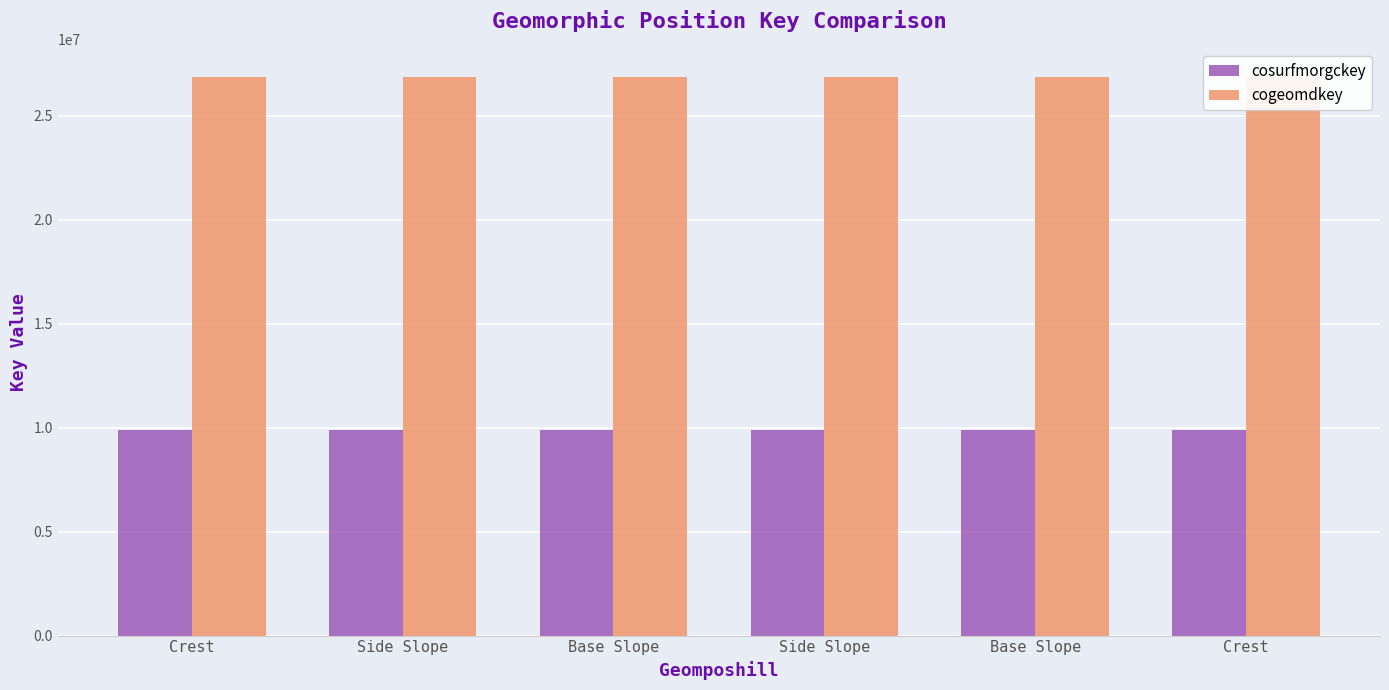

Is the value of cosurfmorgckey at Base Slope greater than the value of cogeomdkey at Base Slope?

No